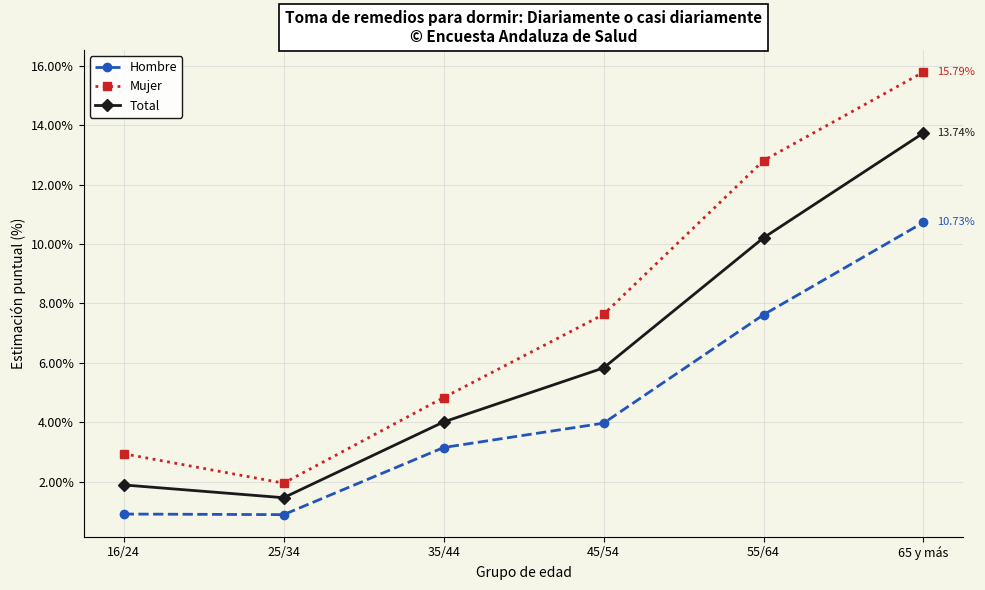

Read the Mujer value at 45/54.

7.6